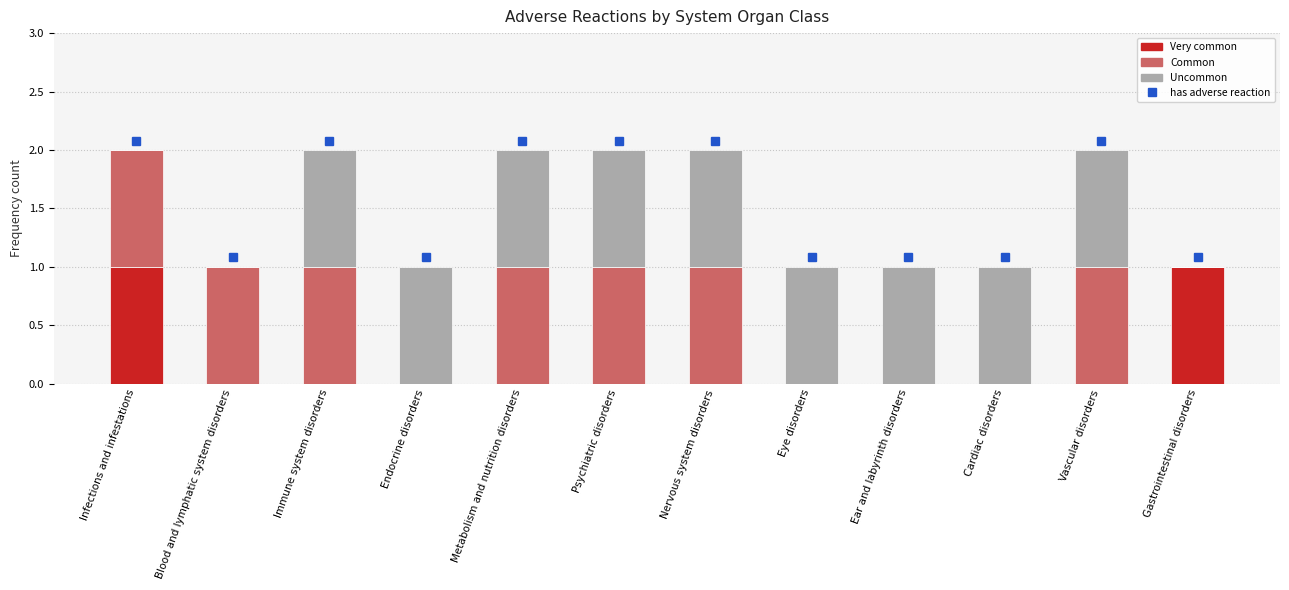

Is it true that Very common equals 0 at Infections and infestations?

False